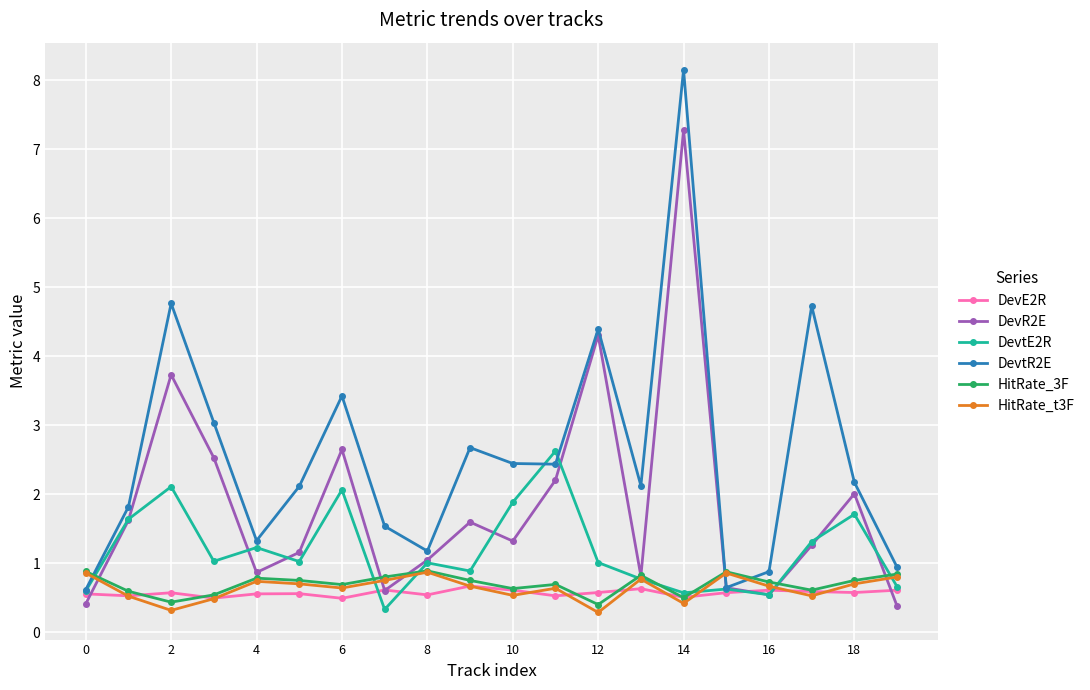

What is the minimum value shown in the chart?

0.3